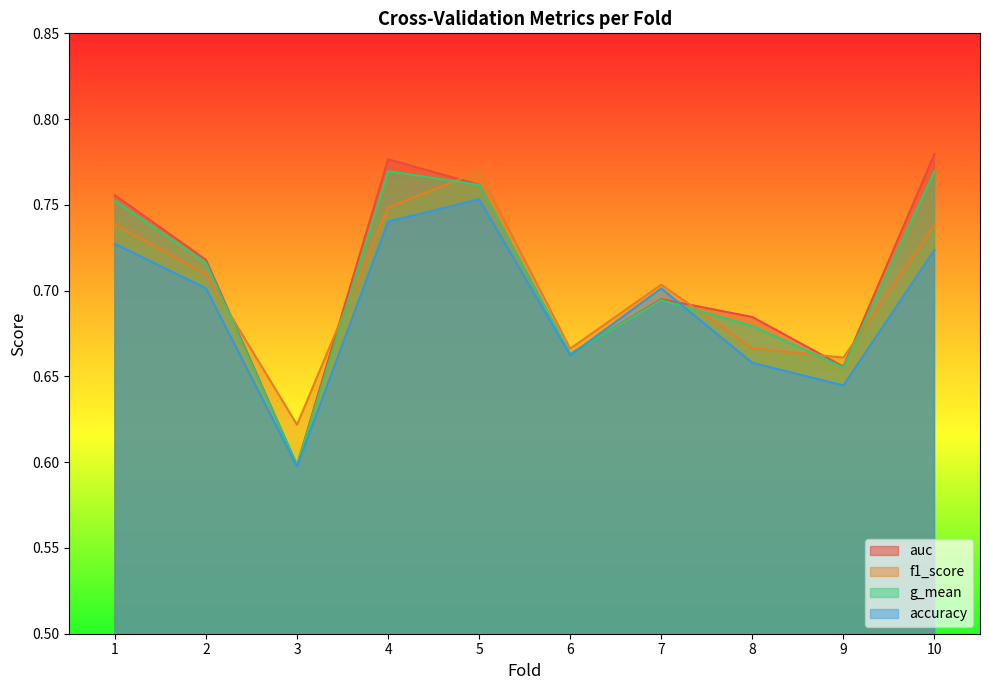

What is the sum of all f1_score values?

7.0